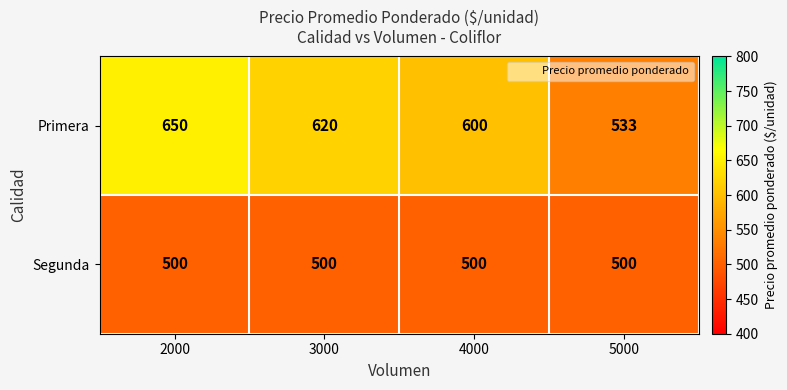

The value of Segunda at 4000 is 500. True or false?

True